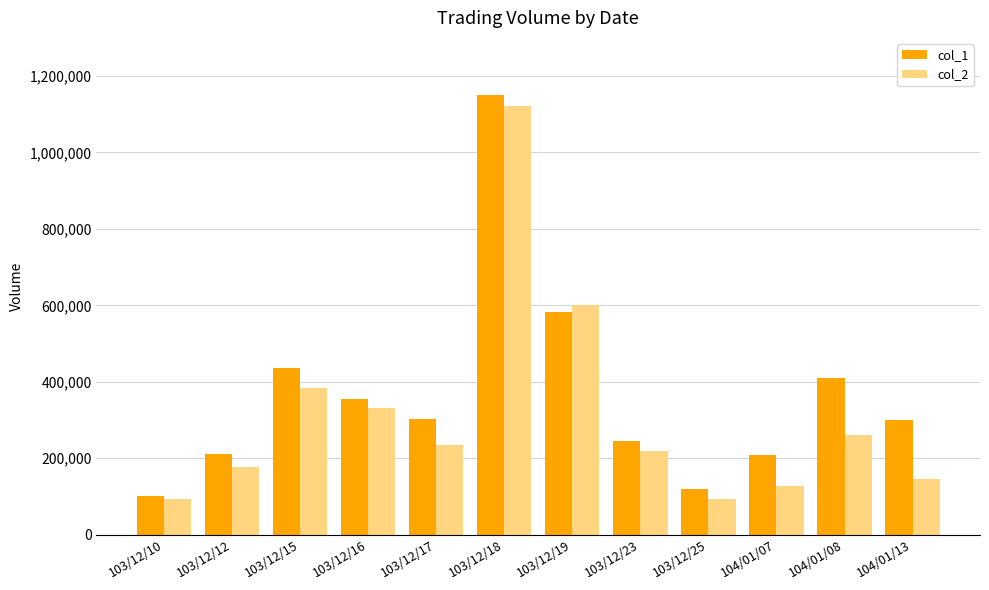

At which category does the chart reach its peak across all series?

103/12/18